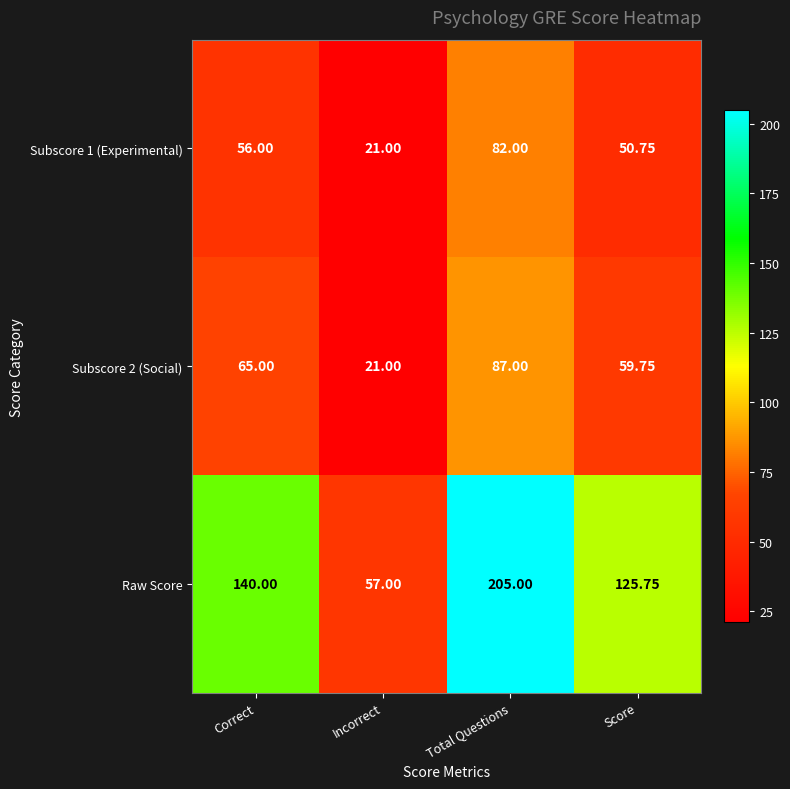

At which label is Raw Score closest to 131?

Score